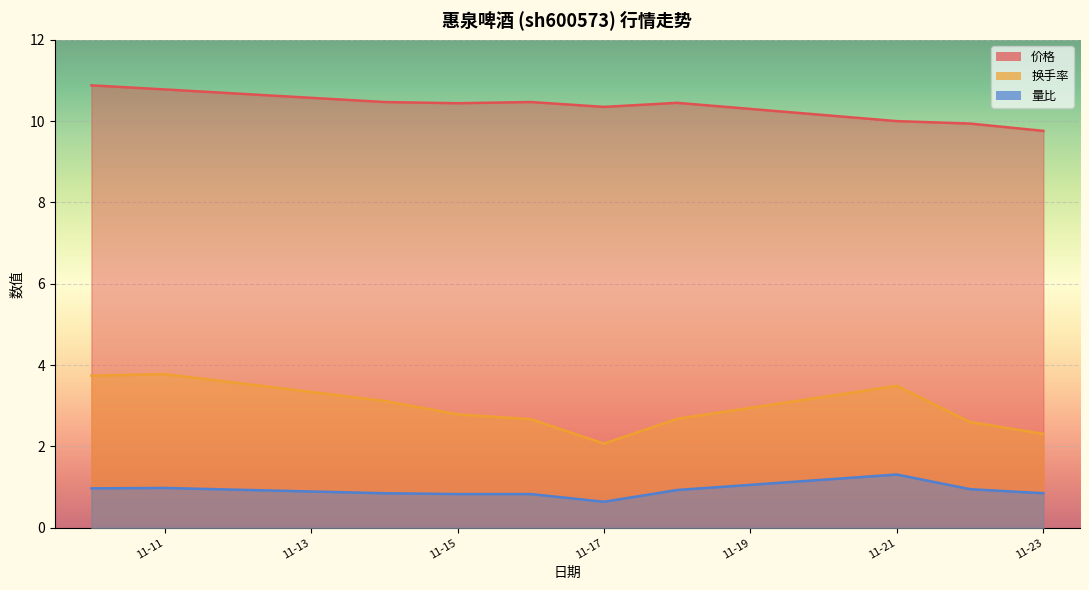

Rank the categories by 价格 value from highest to lowest.

2022-11-10, 2022-11-11, 2022-11-14, 2022-11-16, 2022-11-18, 2022-11-15, 2022-11-17, 2022-11-21, 2022-11-22, 2022-11-23